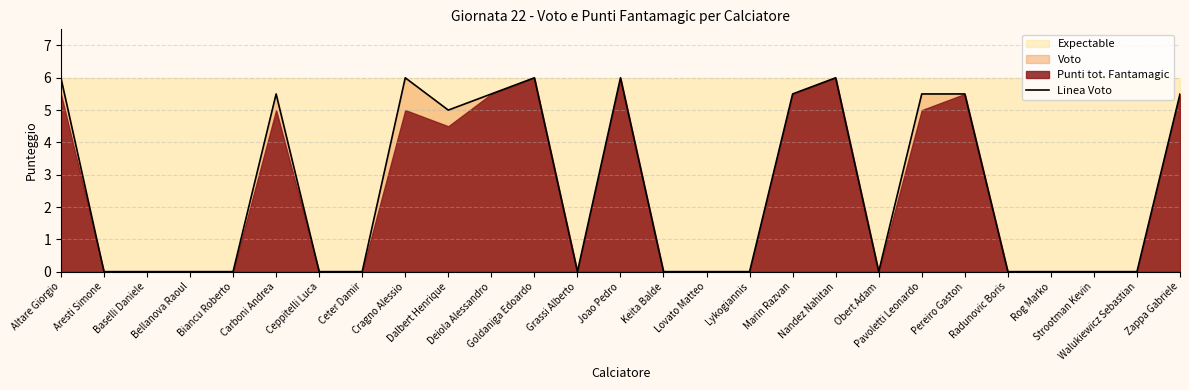

True or false: the data shows 1.9 at Walukiewicz Sebastian.

False